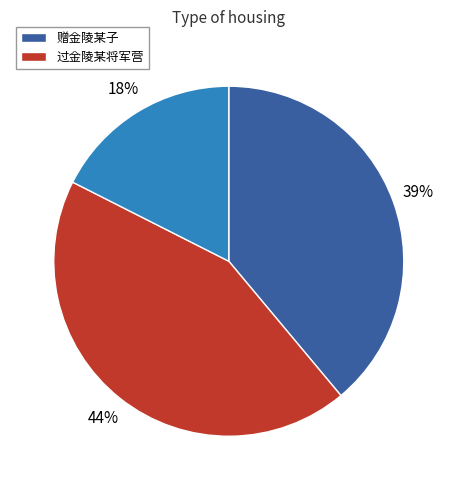

To the nearest percent, what is the difference between the largest and smallest slice percentages?

26%